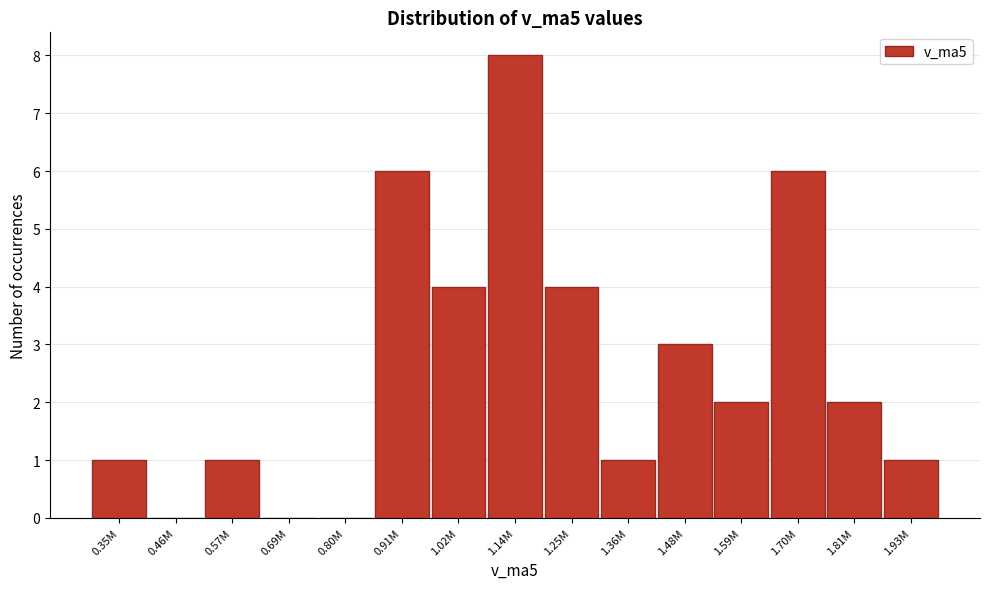

Reading right to left, list all the values displayed in this chart.

1.93M=1	1.81M=2	1.70M=6	1.59M=2	1.48M=3	1.36M=1	1.25M=4	1.14M=8	1.02M=4	0.91M=6	0.80M=0	0.69M=0	0.57M=1	0.46M=0	0.35M=1